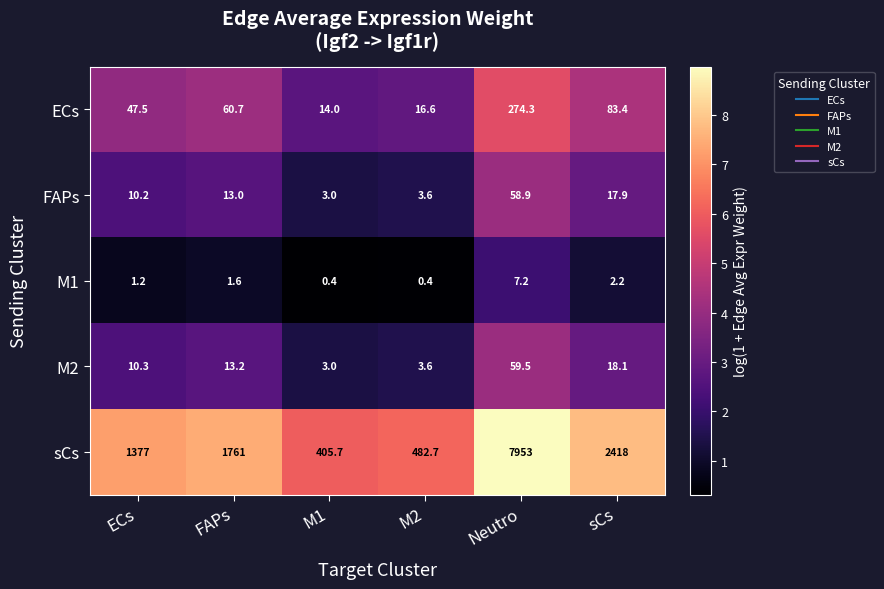

List the series in order of their peak value, highest first.

sCs, ECs, M2, FAPs, M1